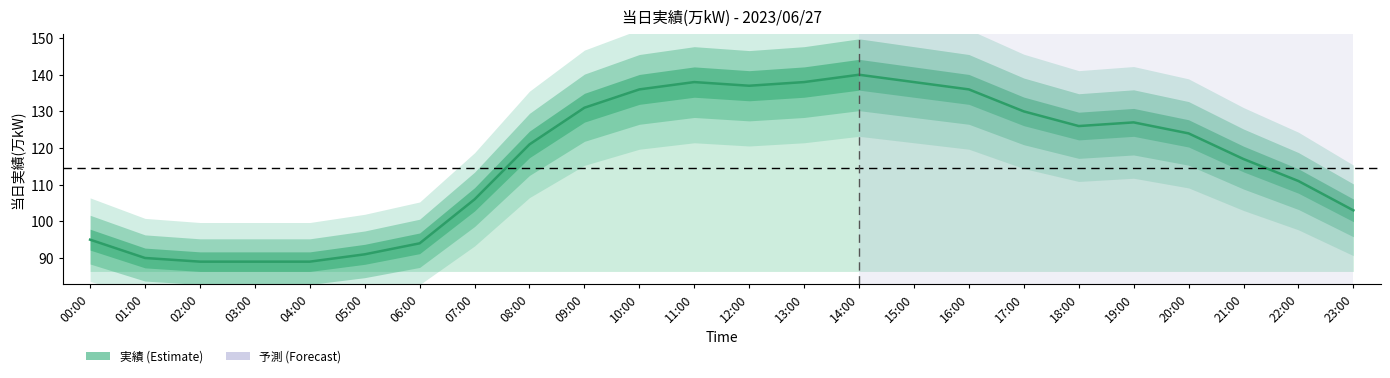

How many values exceed 124?

11